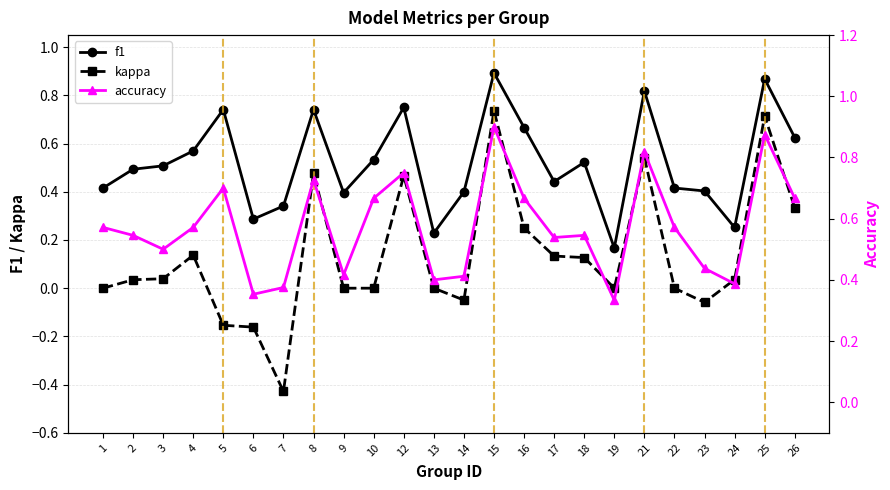

Is the value of accuracy at 24 greater than the value of f1 at 24?

Yes